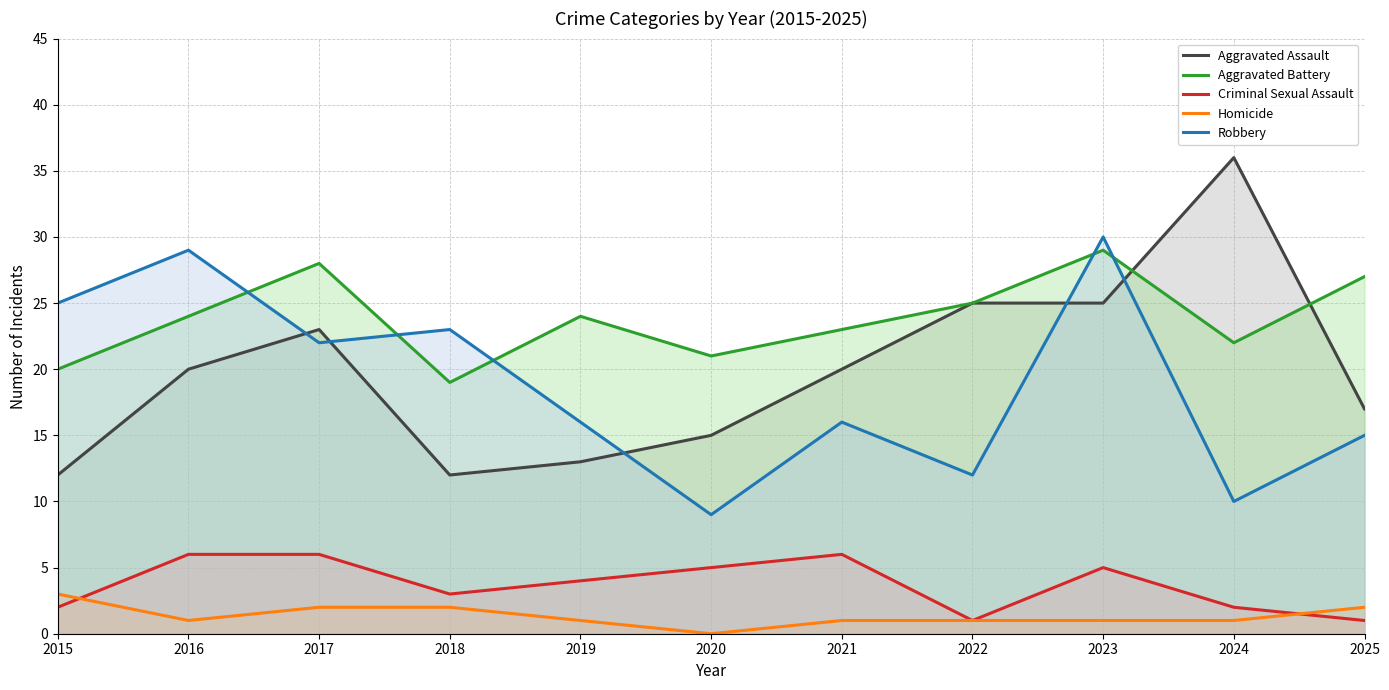

Reading right to left, what are all the values shown in this chart?

Aggravated Assault: 2025=17	2024=36	2023=25	2022=25	2021=20	2020=15	2019=13	2018=12	2017=23	2016=20	2015=12
Aggravated Battery: 2025=27	2024=22	2023=29	2022=25	2021=23	2020=21	2019=24	2018=19	2017=28	2016=24	2015=20
Criminal Sexual Assault: 2025=1	2024=2	2023=5	2022=1	2021=6	2020=5	2019=4	2018=3	2017=6	2016=6	2015=2
Homicide: 2025=2	2024=1	2023=1	2022=1	2021=1	2020=0	2019=1	2018=2	2017=2	2016=1	2015=3
Robbery: 2025=15	2024=10	2023=30	2022=12	2021=16	2020=9	2019=16	2018=23	2017=22	2016=29	2015=25